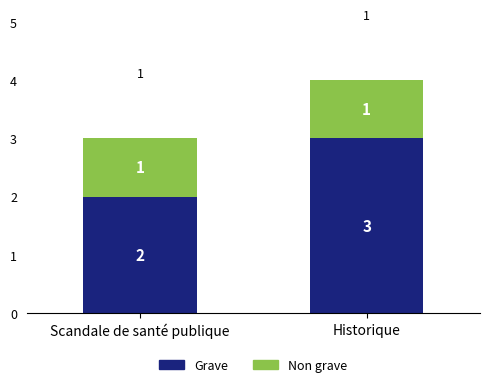

Does the chart contain any negative values?

No